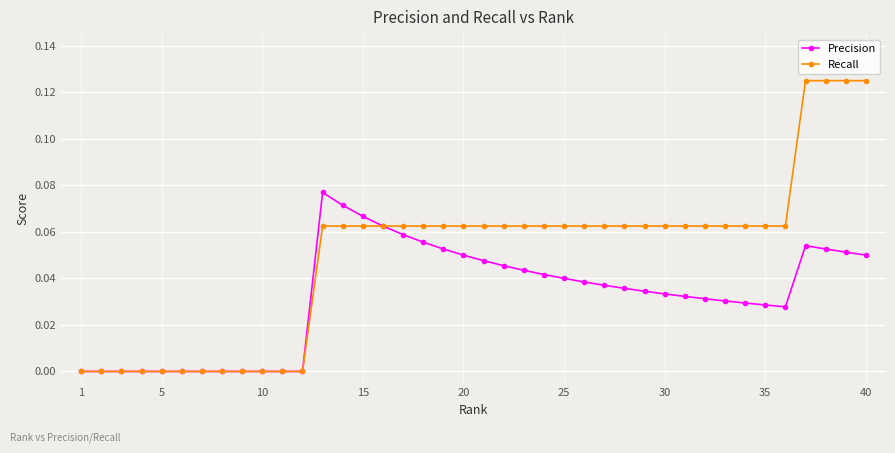

Which series has the widest spread of values?

Recall